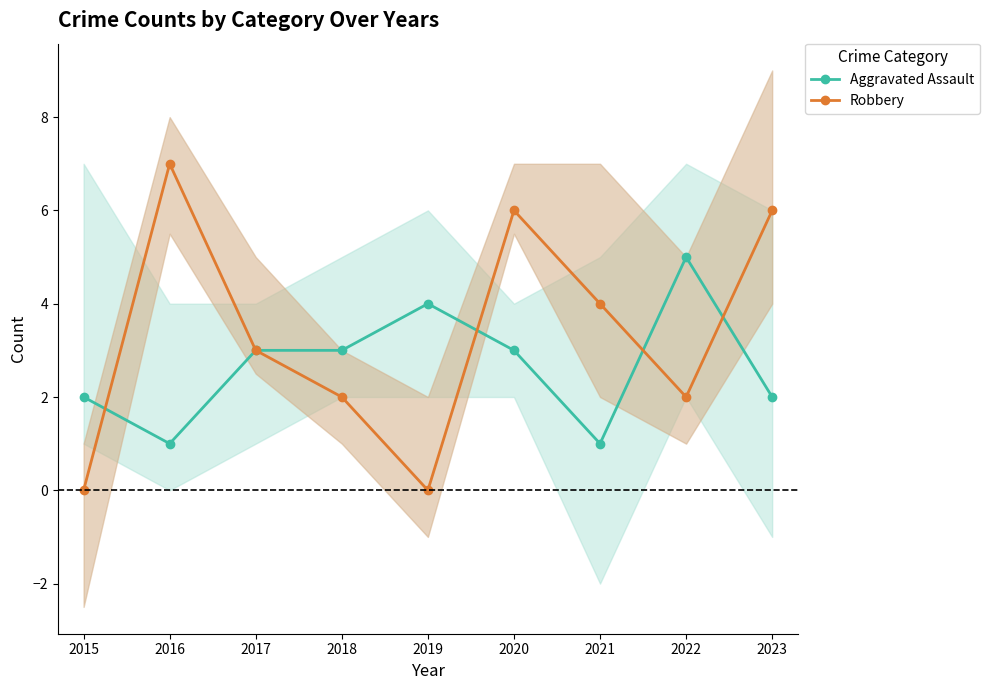

Which series has the largest total across all categories?

Robbery